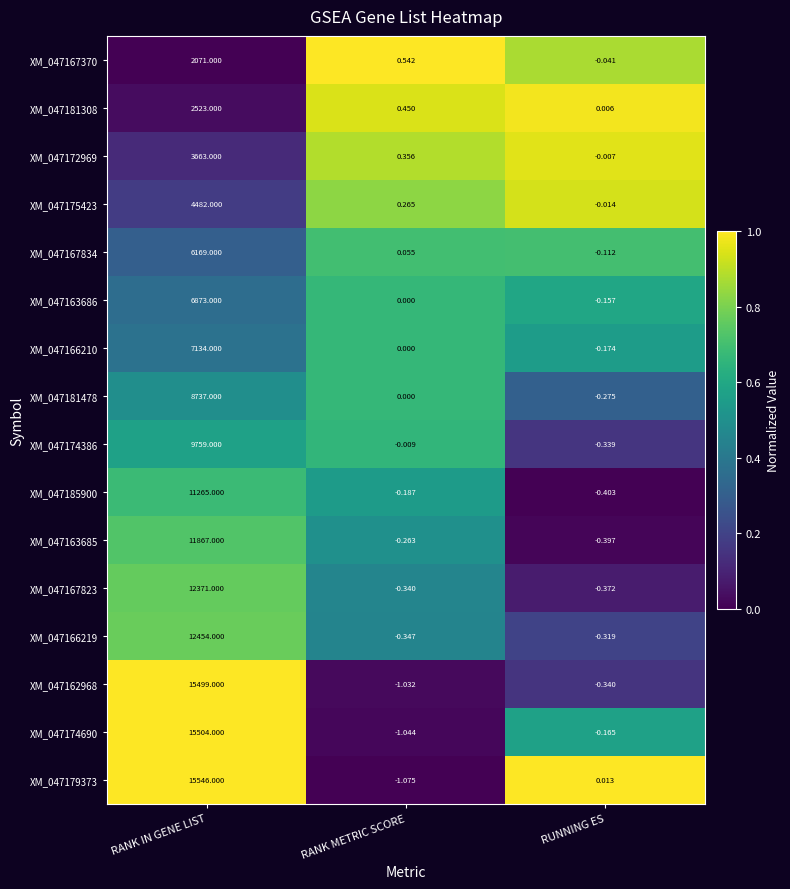

At which label does XM_047172969 reach its peak?

RANK IN GENE LIST